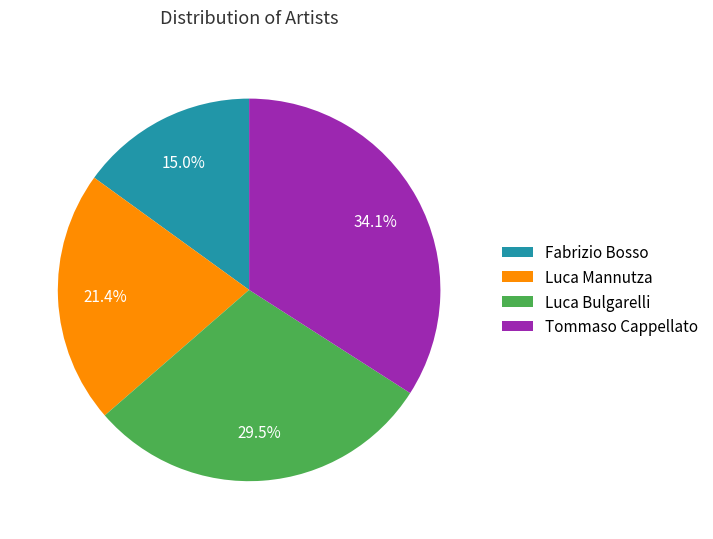

What is the smallest slice in the pie chart?

Fabrizio Bosso